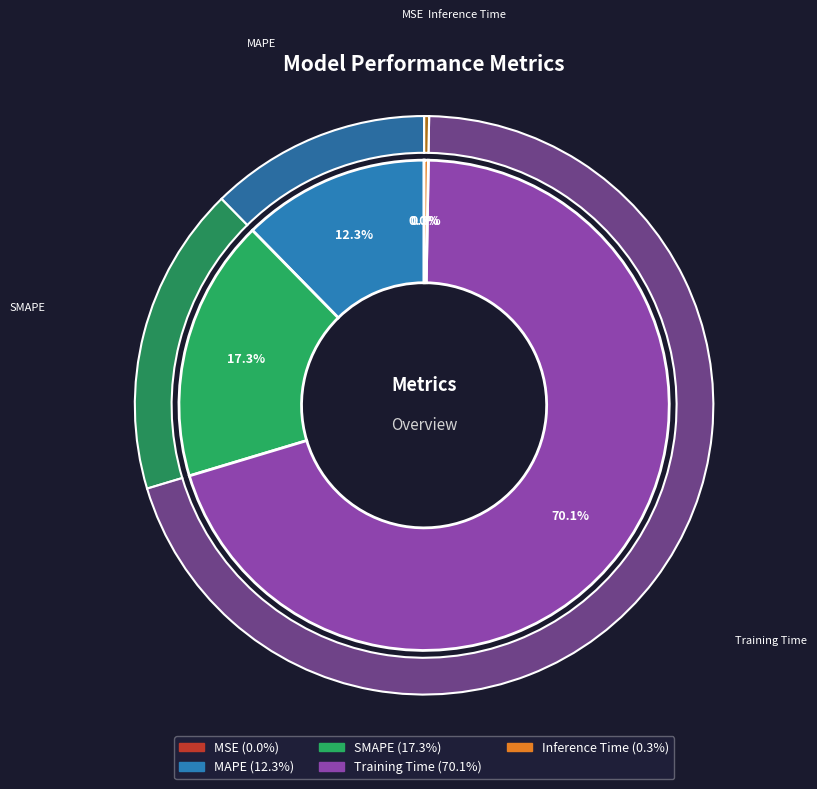

What portion of the pie excludes MSE?

100.0%